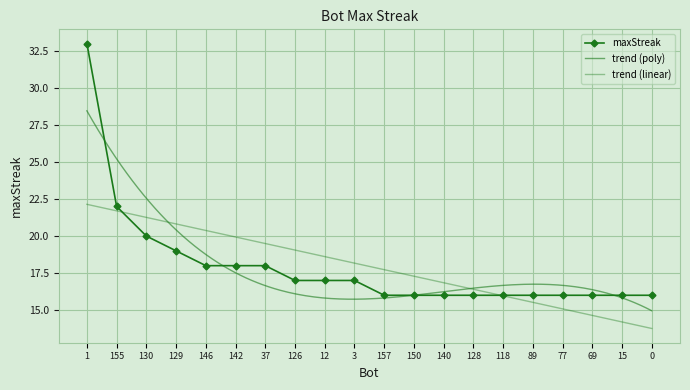

Approximately how many times larger is the value at 69 compared to 140?

1.0